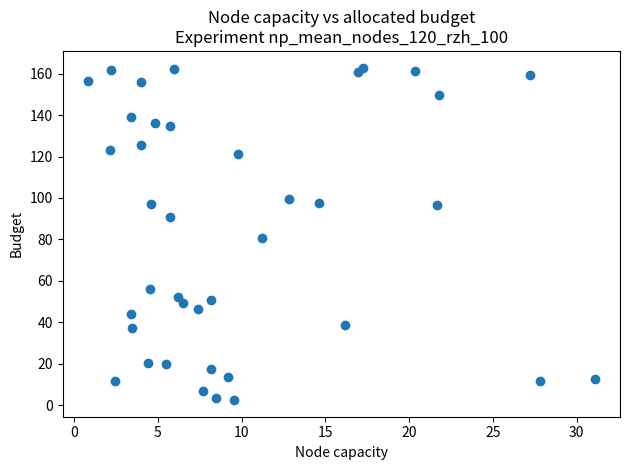

What is the range of X values (max minus min)?

30.2